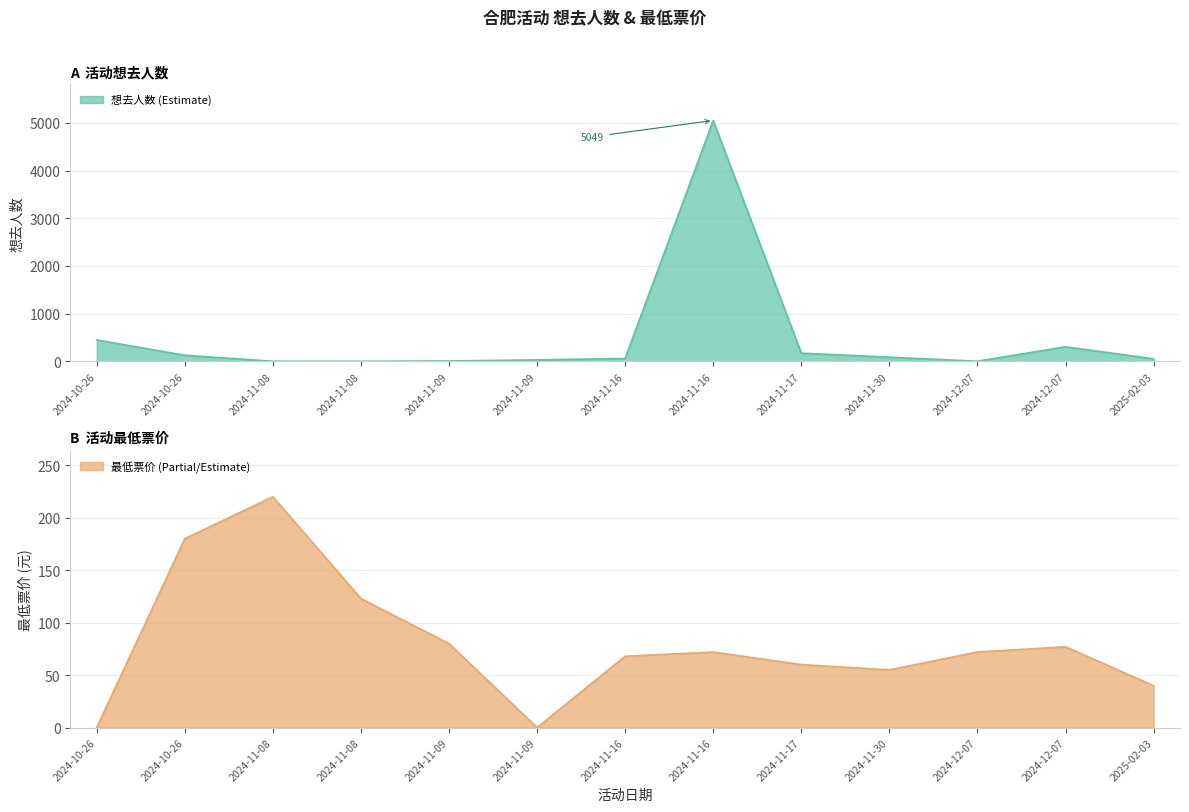

The 最低票价 series shows 69.3 at 2024-11-08. True or false?

False